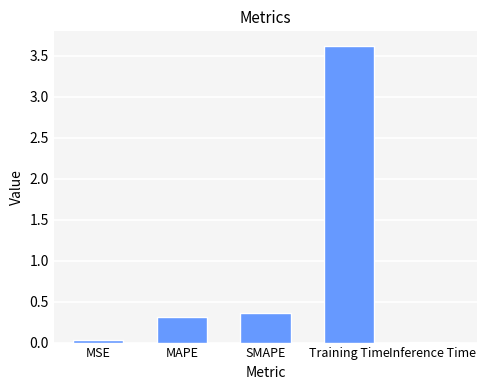

What is the change in value from MAPE to SMAPE?

+0.1